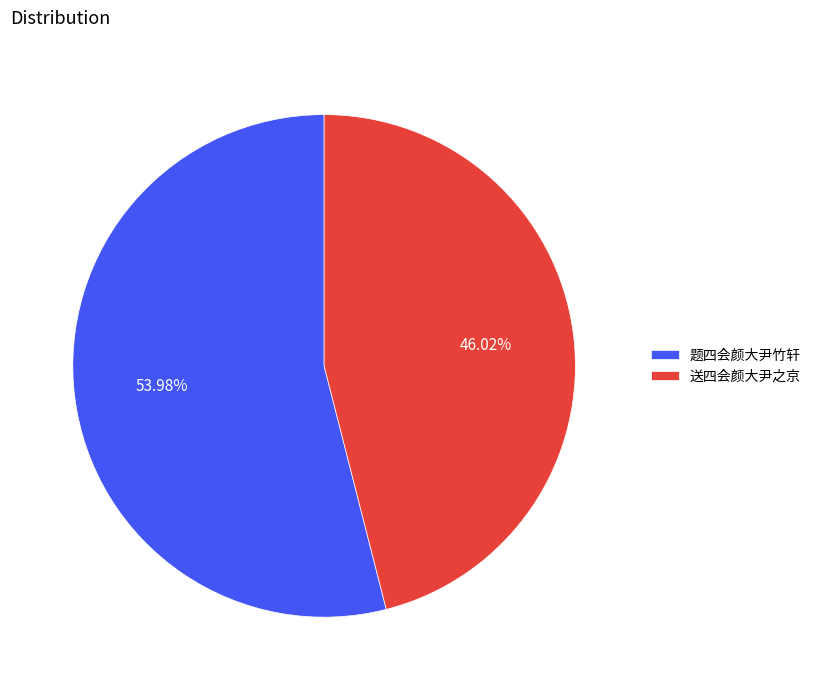

Which slice is the smallest?

送四会颜大尹之京